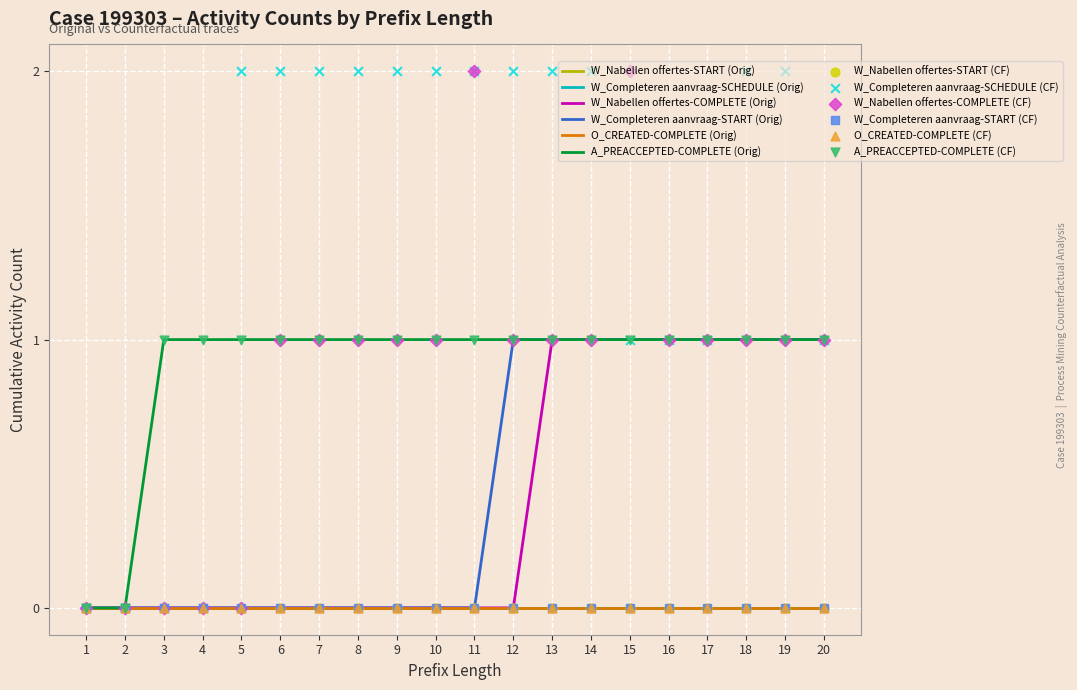

What is the total value across all series at 15?

3